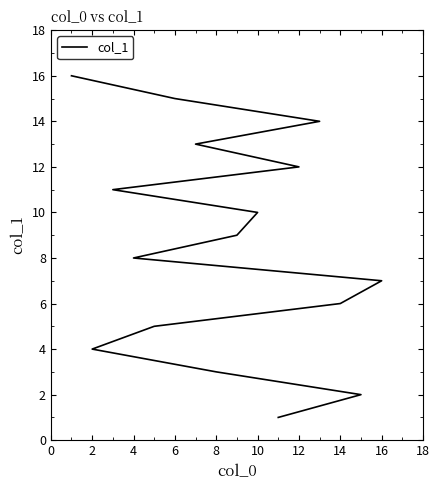

Count the number of data series in this chart.

1